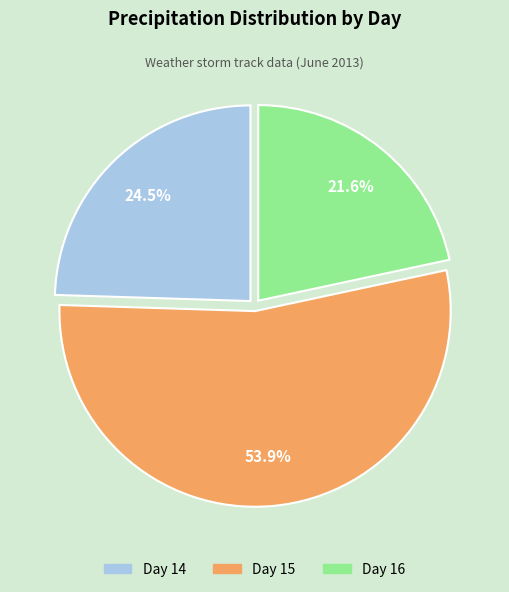

Is there a majority slice in this chart?

Yes